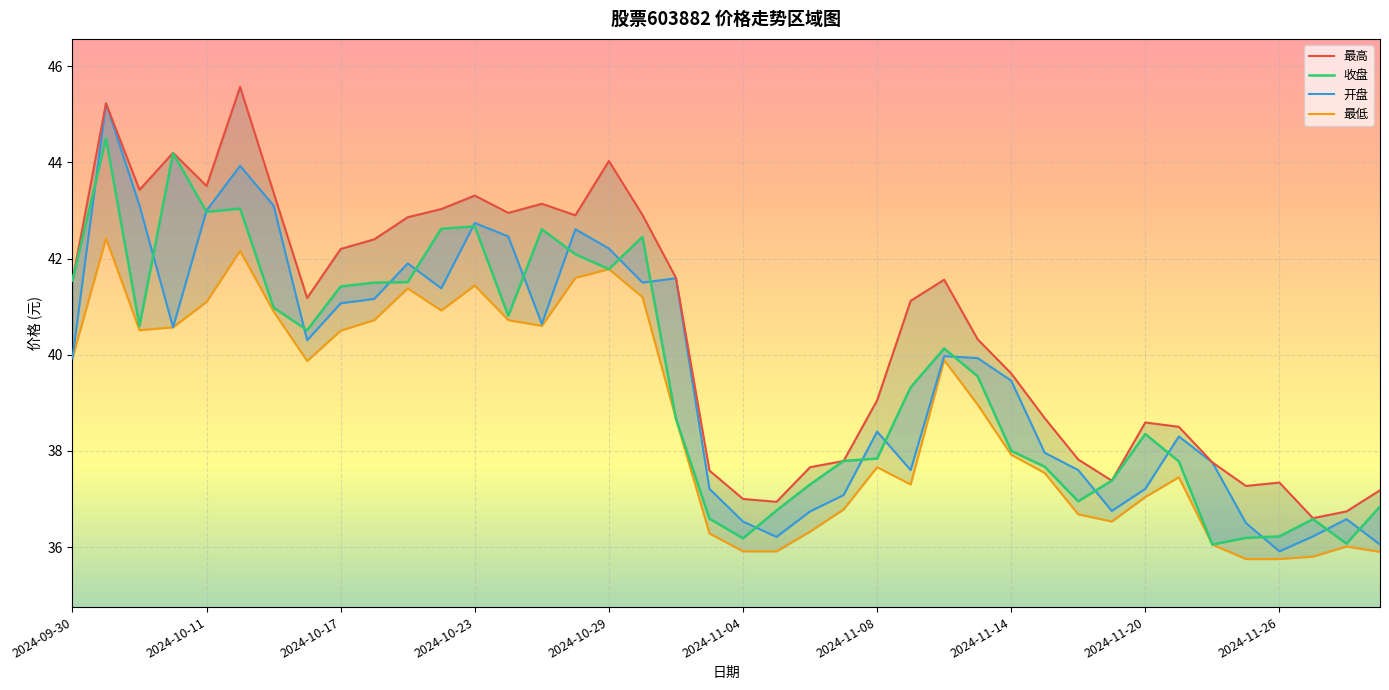

What is the sum of all 开盘 values?

1584.4